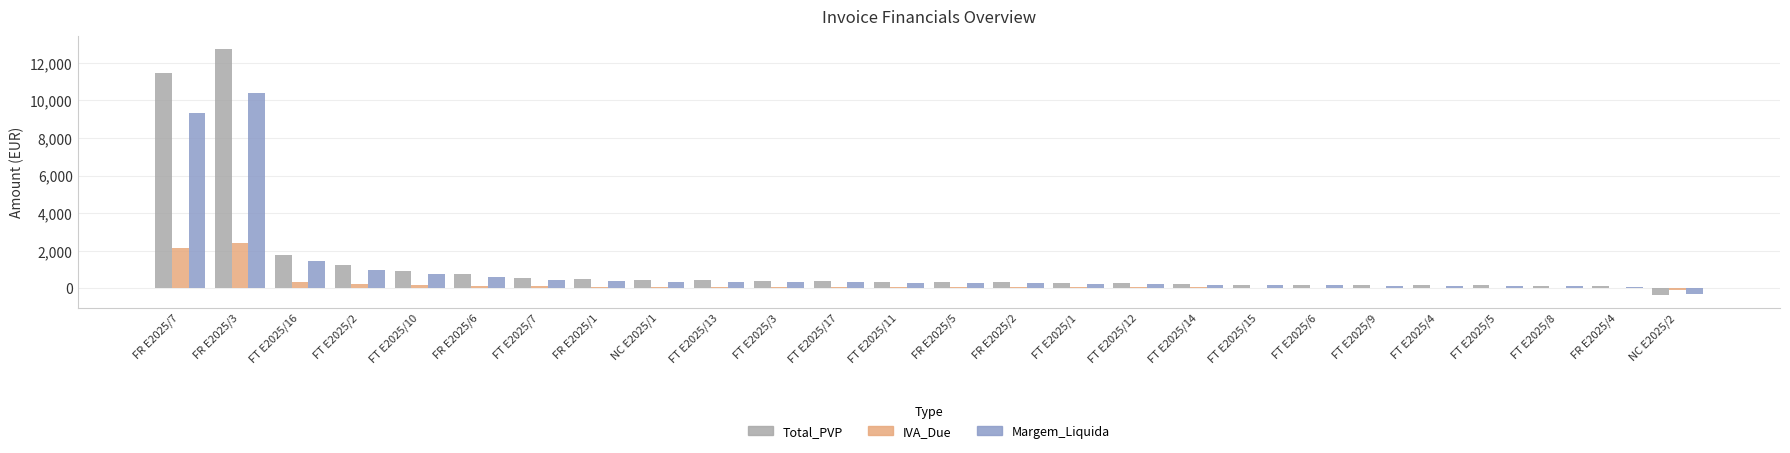

Is the value of IVA_Due at FT E2025/13 greater than the value of Margem_Liquida at FR E2025/1?

No